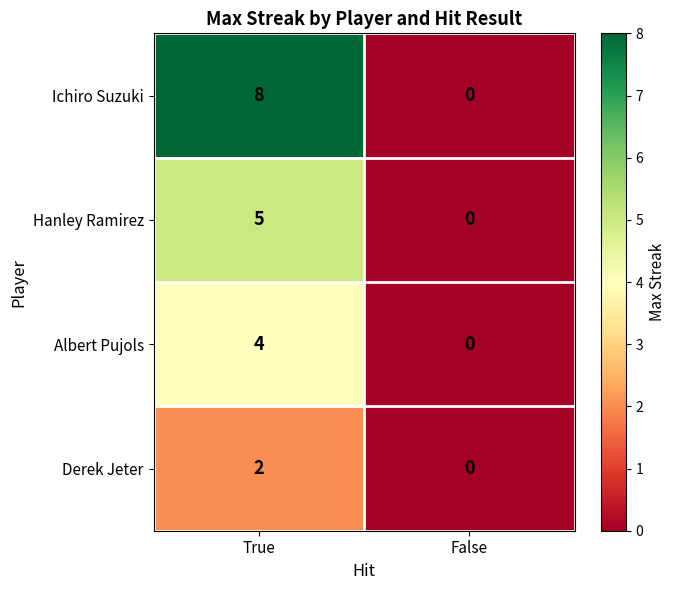

What is the difference between the maximum and minimum values in the Hanley Ramirez series?

5